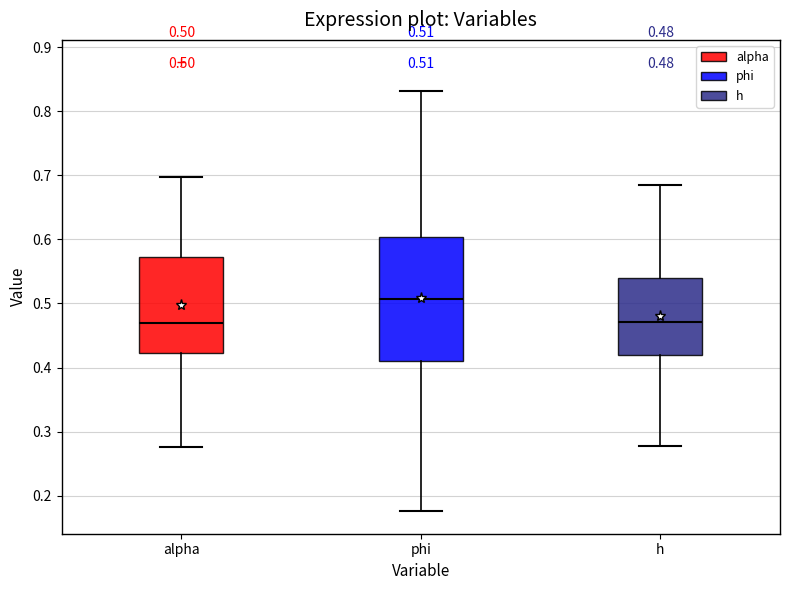

Which box's median line is the highest?

phi